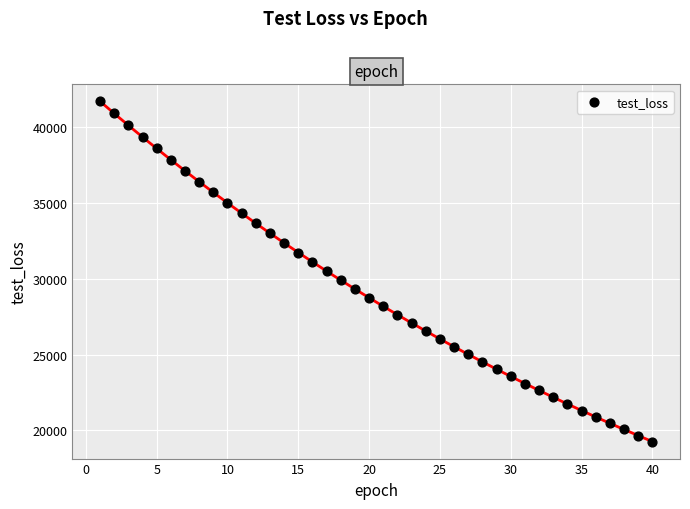

What is the range of X values (max minus min)?

39.0